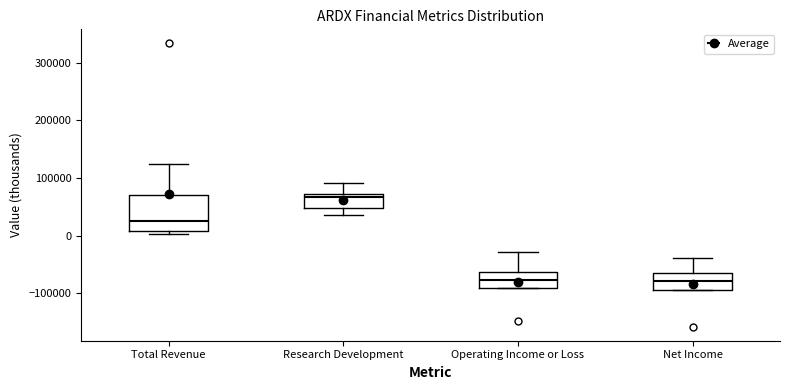

Reading left to right, transcribe this box plot: for each box, give where its median line is, the range the box spans, and where its two whiskers end, as read against the y-axis. The values are not printed on the chart, so give them approximately, as read against the axis.

Total Revenue: median 30000, box 10000 to 70000, whiskers 0 to 120000
Research Development: median 70000 (just below the box's upper edge), box 50000 to 70000, whiskers 40000 to 90000
Operating Income or Loss: median -80000, box -90000 to -60000, whiskers -90000 to -30000
Net Income: median -80000, box -90000 to -70000, whiskers -90000 to -40000